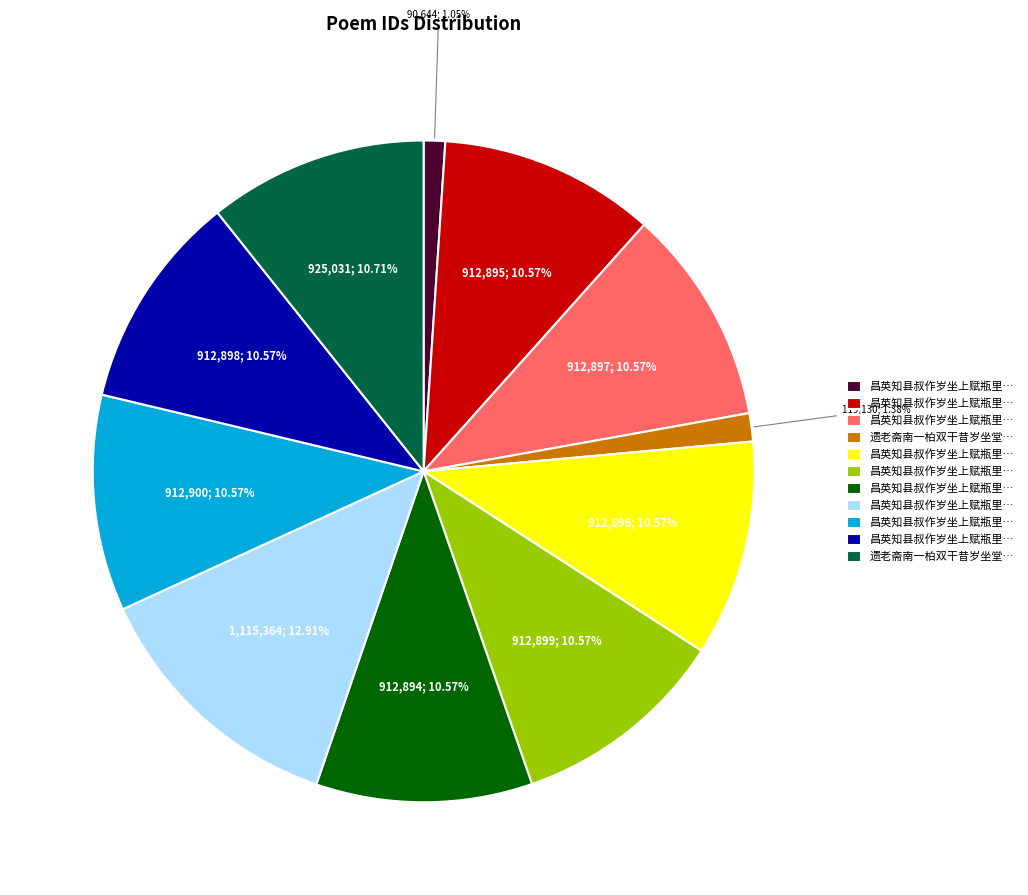

Does any single category account for the majority?

No